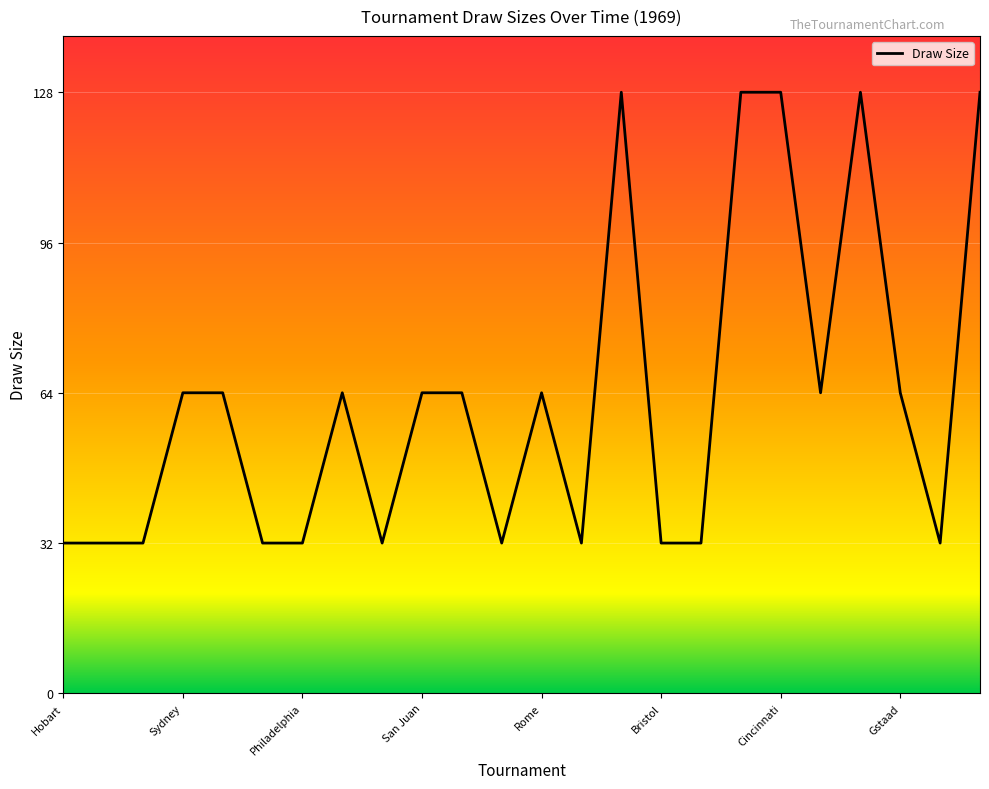

Is this an area chart (filled region under the line)?

No